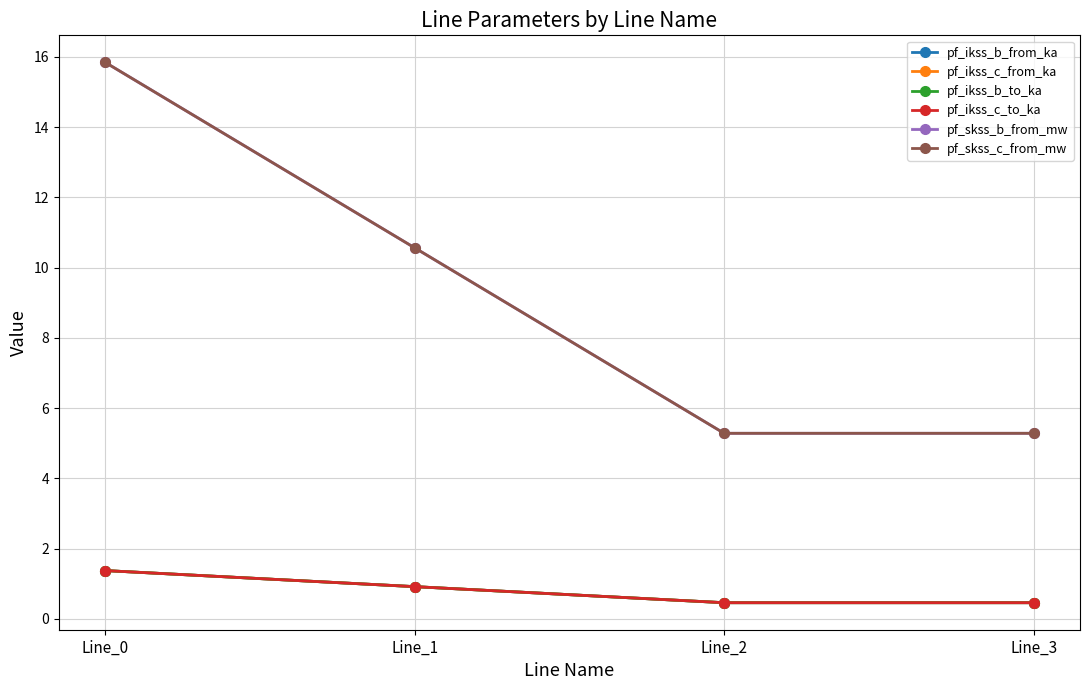

Which series changed the most between Line_0 and Line_3?

pf_skss_c_from_mw